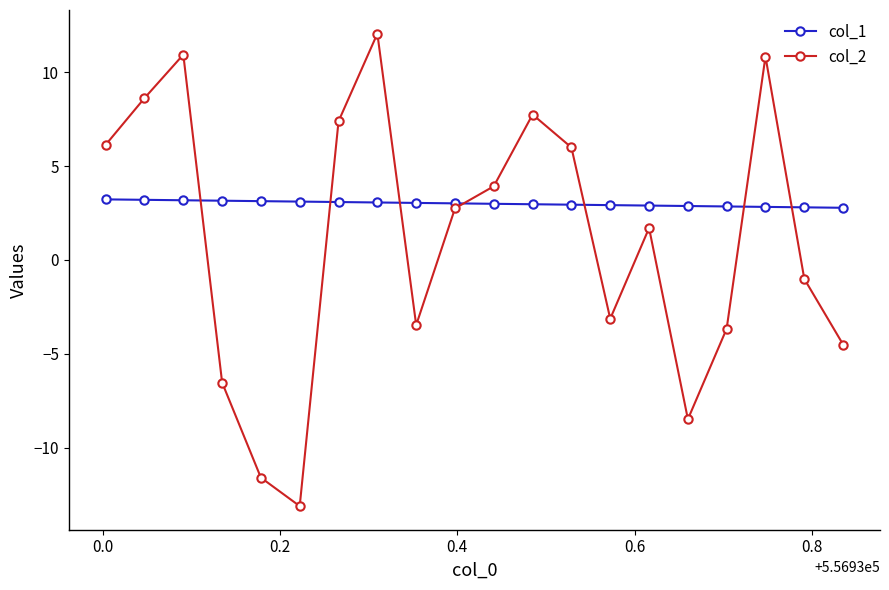

What is the greatest value displayed?

12.1